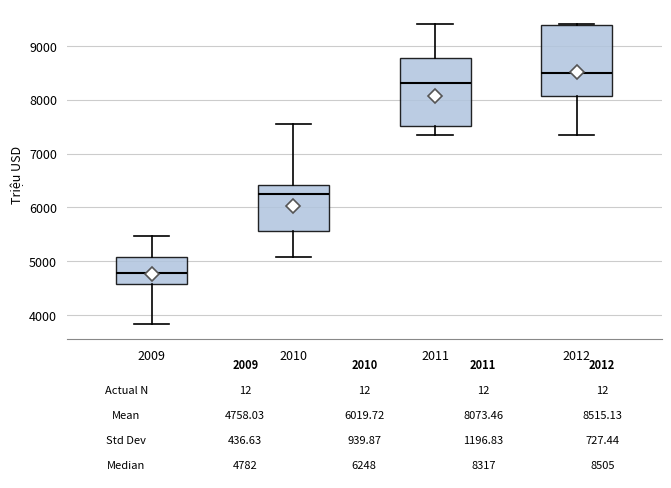

Which box has the lowest median line?

2009